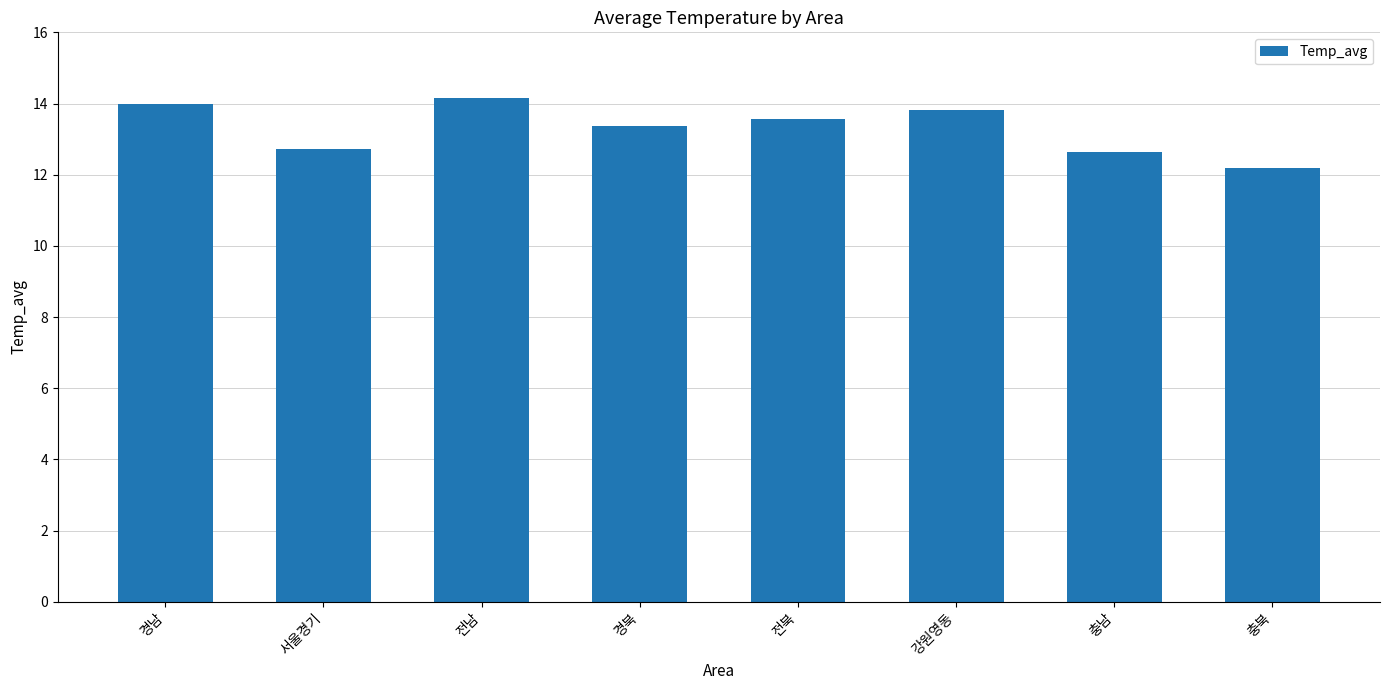

What value does the data have at 전남?

14.2